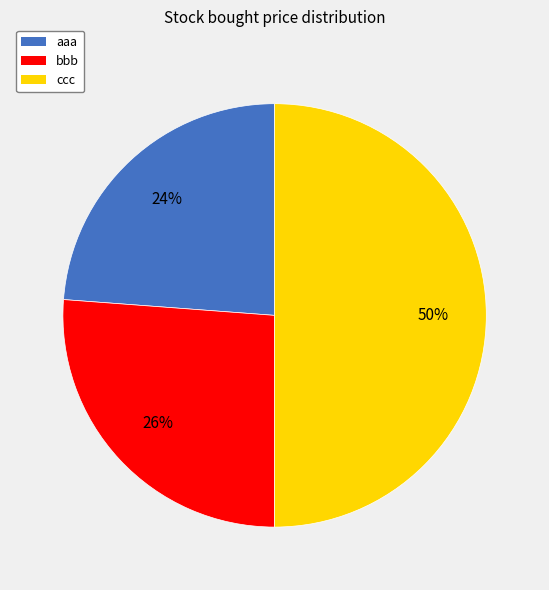

To the nearest percent, what is the average slice percentage?

33%